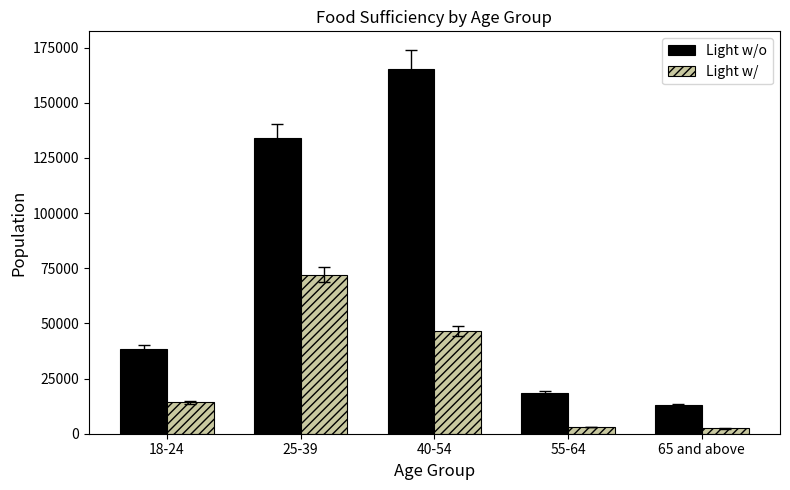

What is the difference between the highest and lowest values at 18-24?

24012